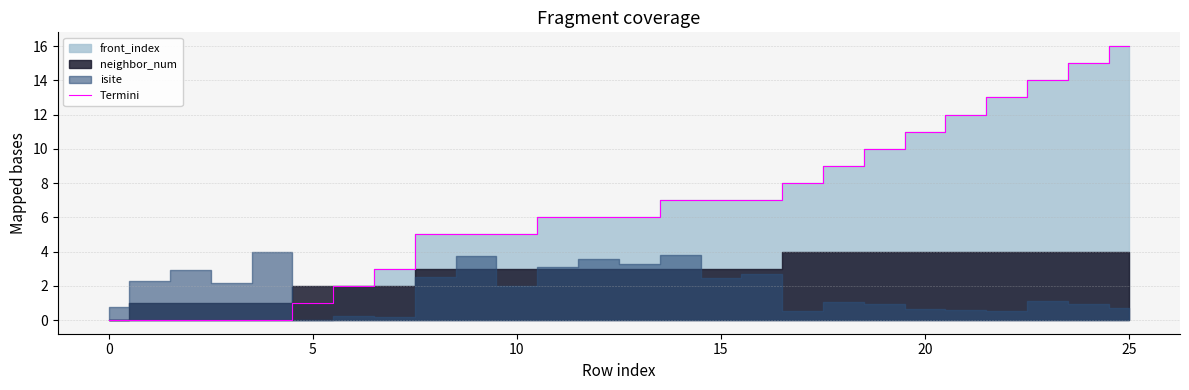

Approximately how many times larger is the value at 12 compared to 14?

0.9